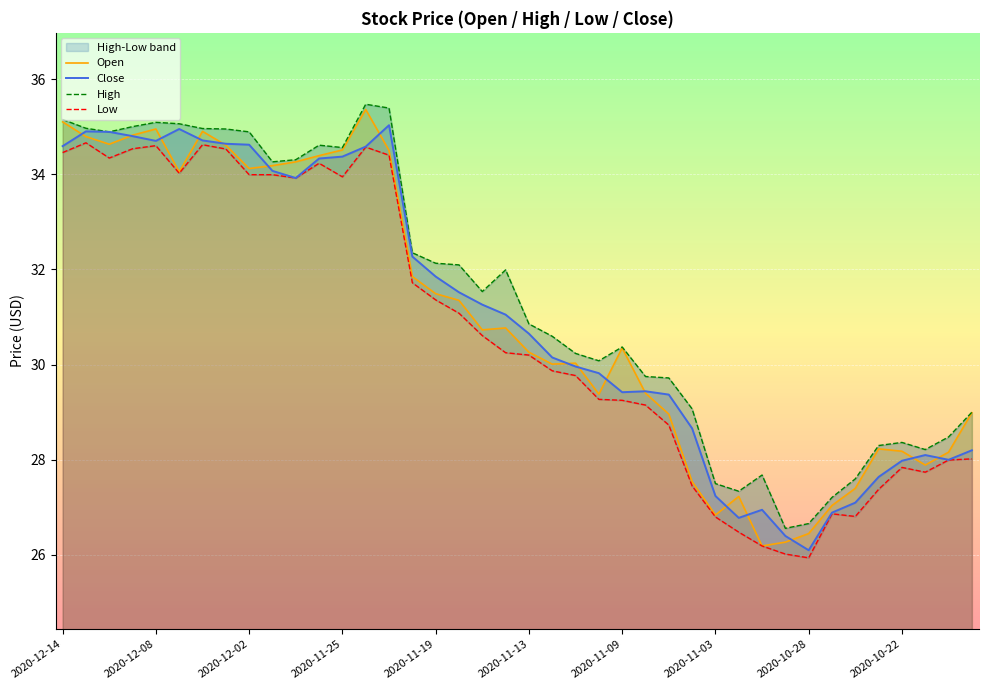

What is the maximum value for Close?

35.0